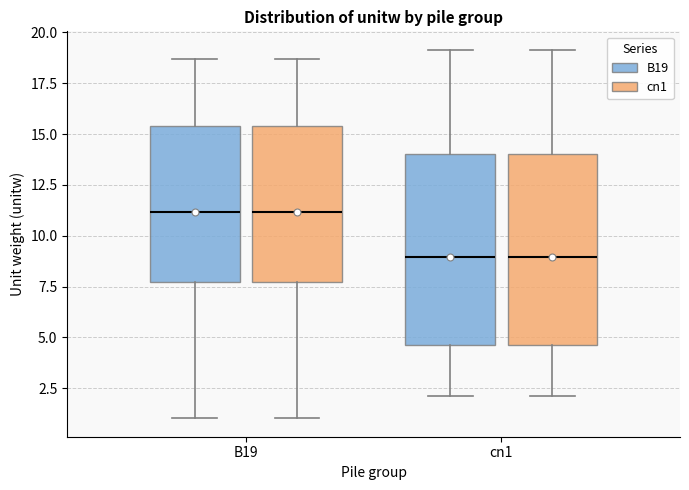

Where is the upper edge of the box for B19 (cn1) on the y-axis? The values are not printed on the chart, so give them approximately, as read against the axis.

15.5